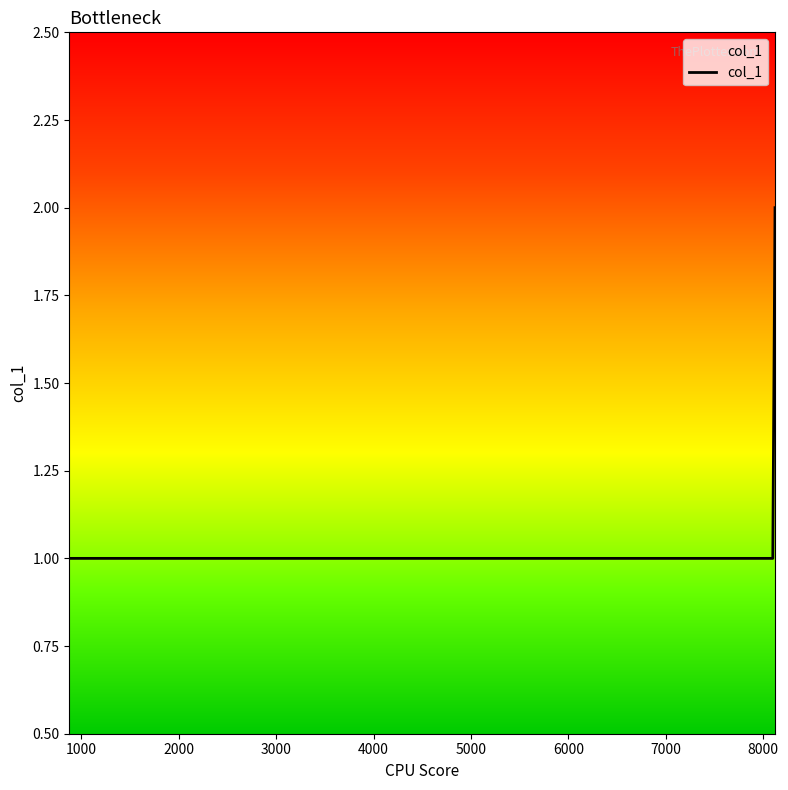

What is the sum of all values?

4